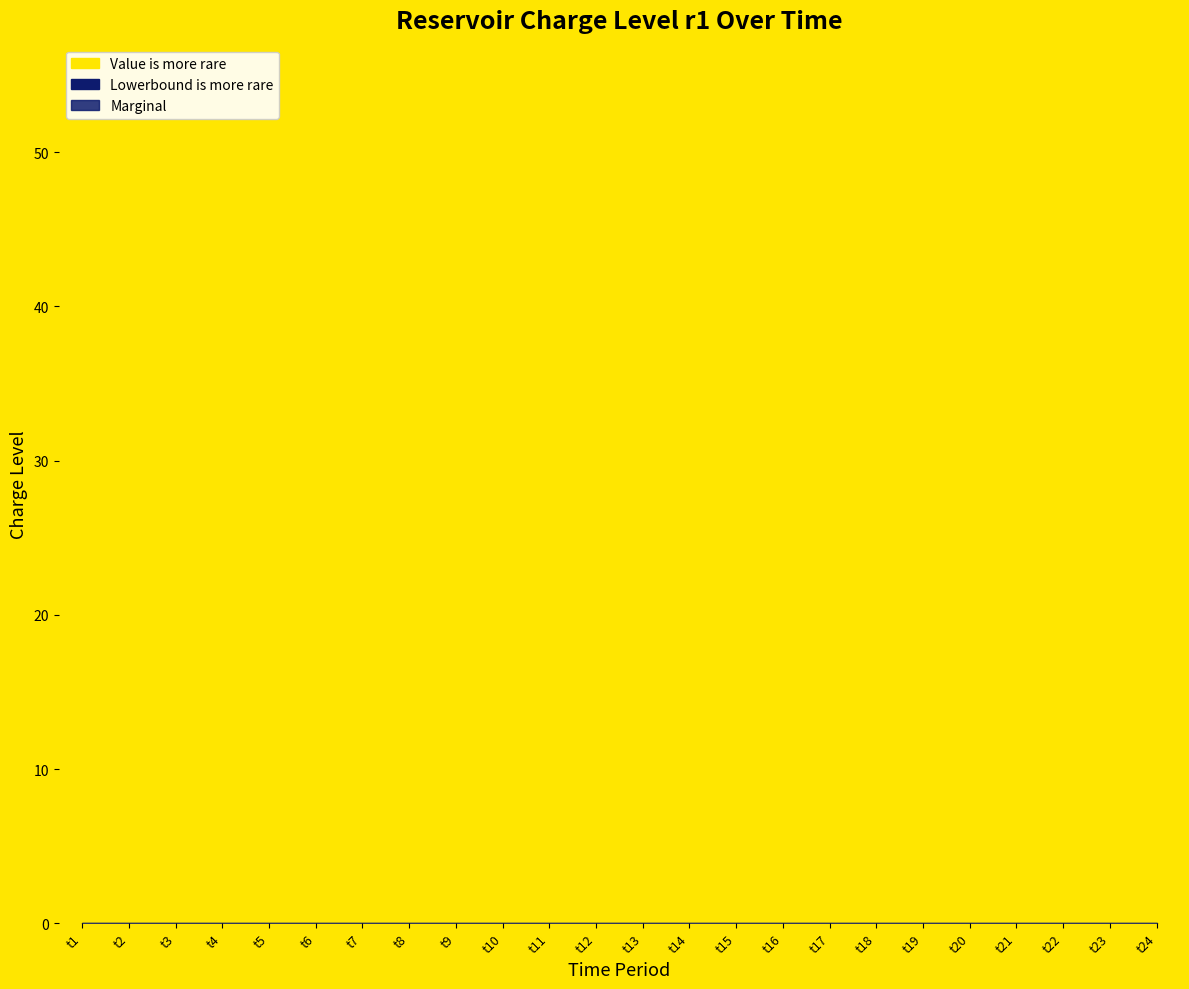

Which series has the largest total across all categories?

Value